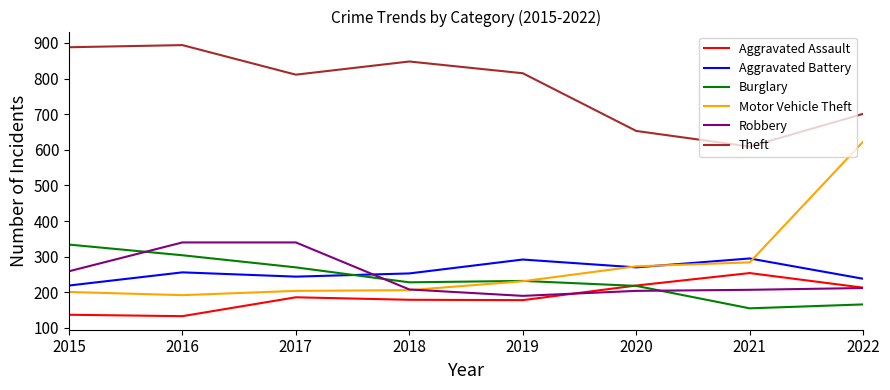

True or false: Robbery and Theft intersect in this chart.

False